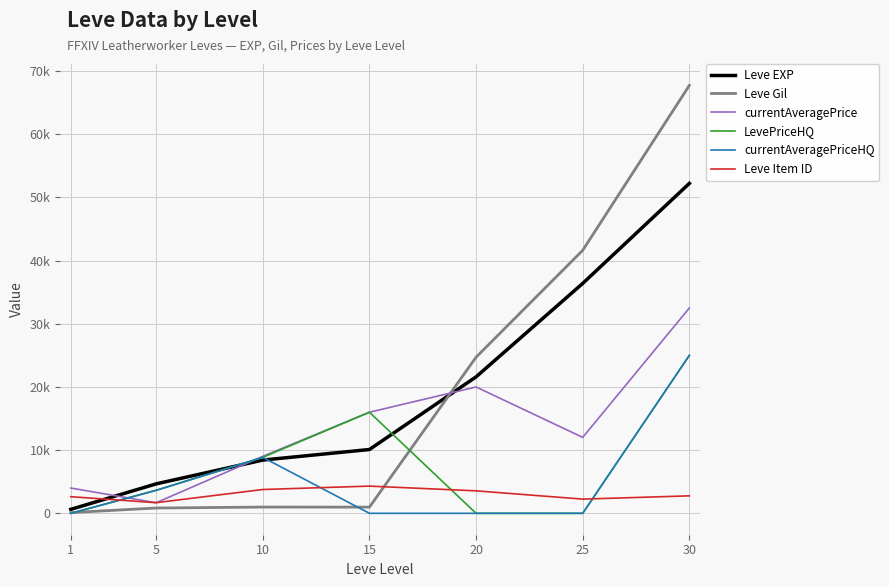

Reading left to right, extract all data points from this chart.

Leve EXP: 630	4660	8430	10100	21600	36390	52220
Leve Gil: 112	840	990	980	24710	41630	67730
currentAveragePrice: 4000	1674	9020	16000	20000	12021	32499
LevePriceHQ: 0	3640	8857	16000	0	0	25000
currentAveragePriceHQ: 0	3640	8857	0	0	0	25000
Leve Item ID: 2631	1685	3771	4308	3559	2250	2767